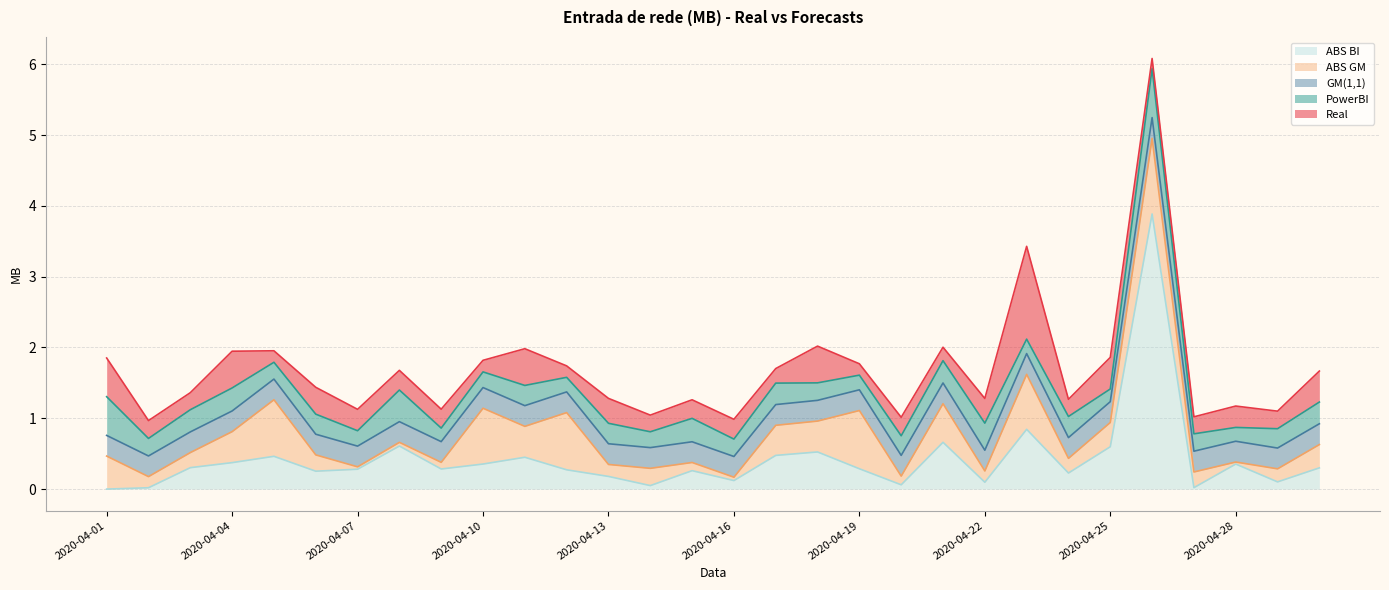

What is the sum of the Real values at 2020-04-05 and 2020-04-29?

0.4